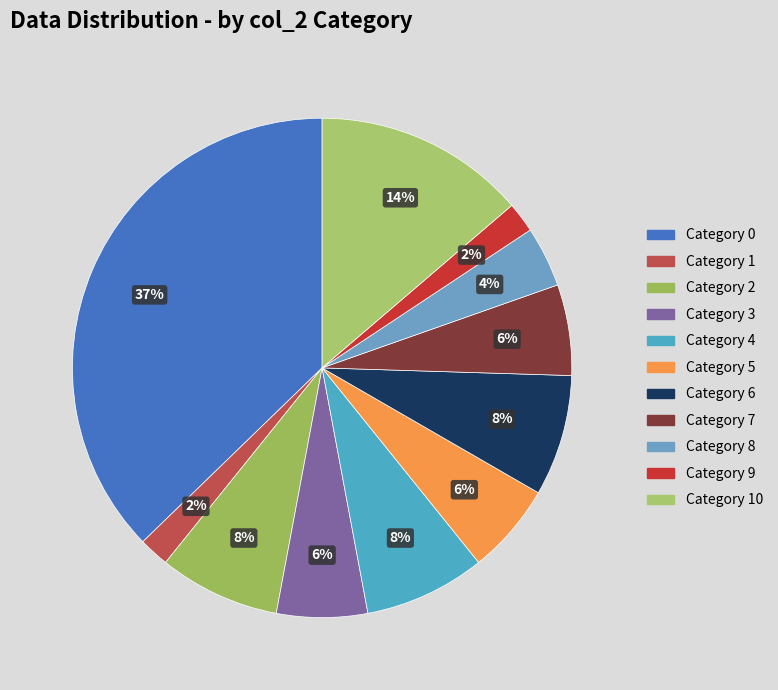

How many segments does this pie chart have?

11